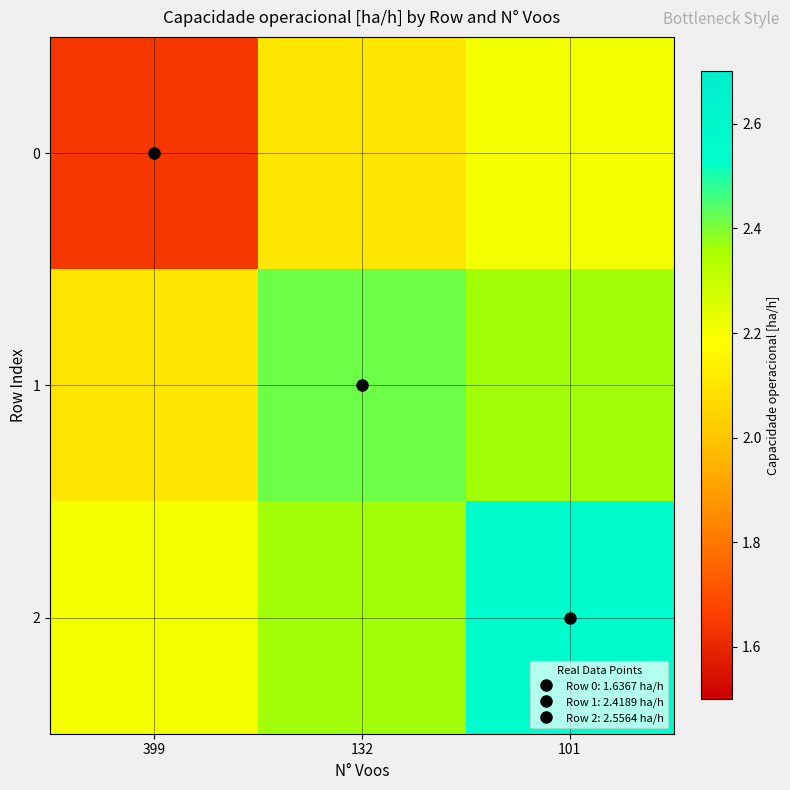

List the series in order of their overall mean, lowest first.

0, 1, 2